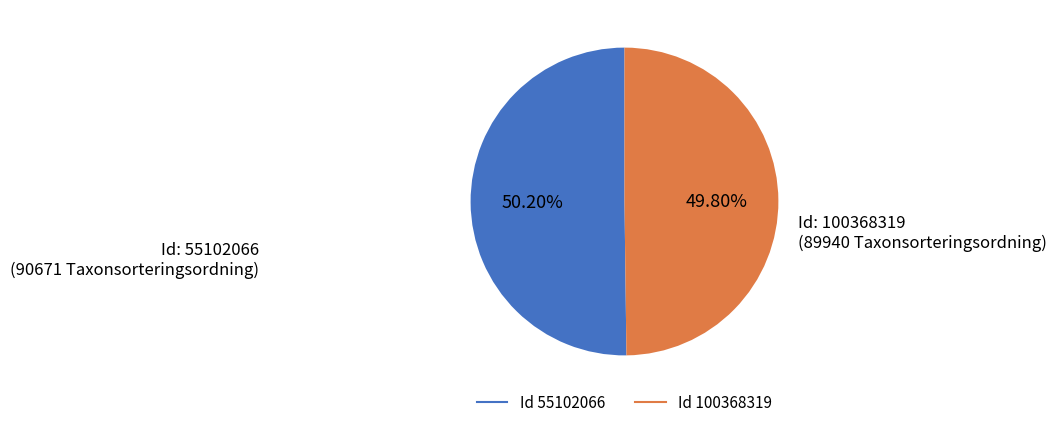

Is there a majority slice in this chart?

Yes